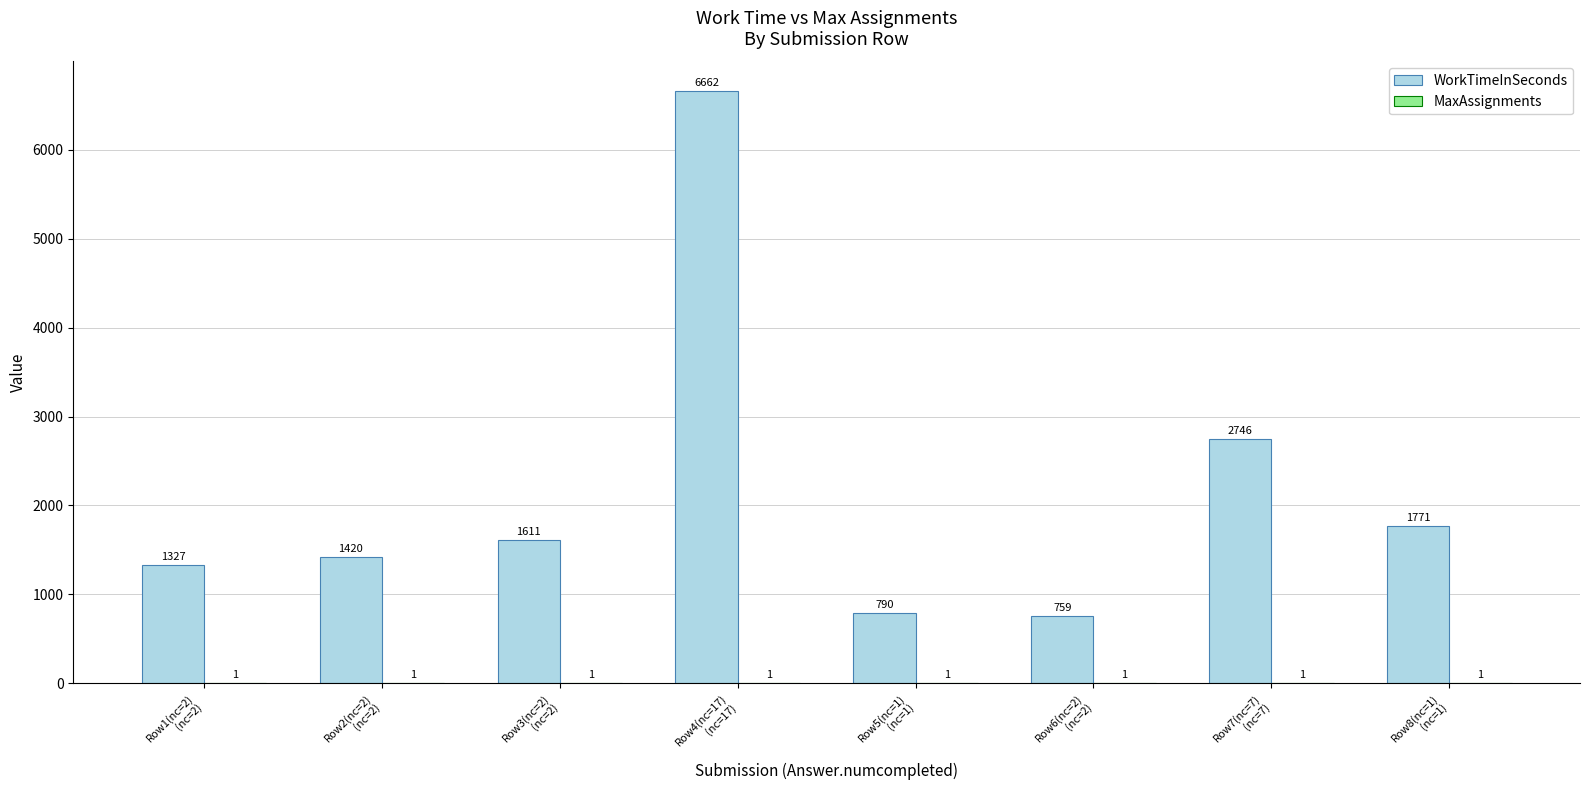

What is the maximum value shown in the chart?

6662